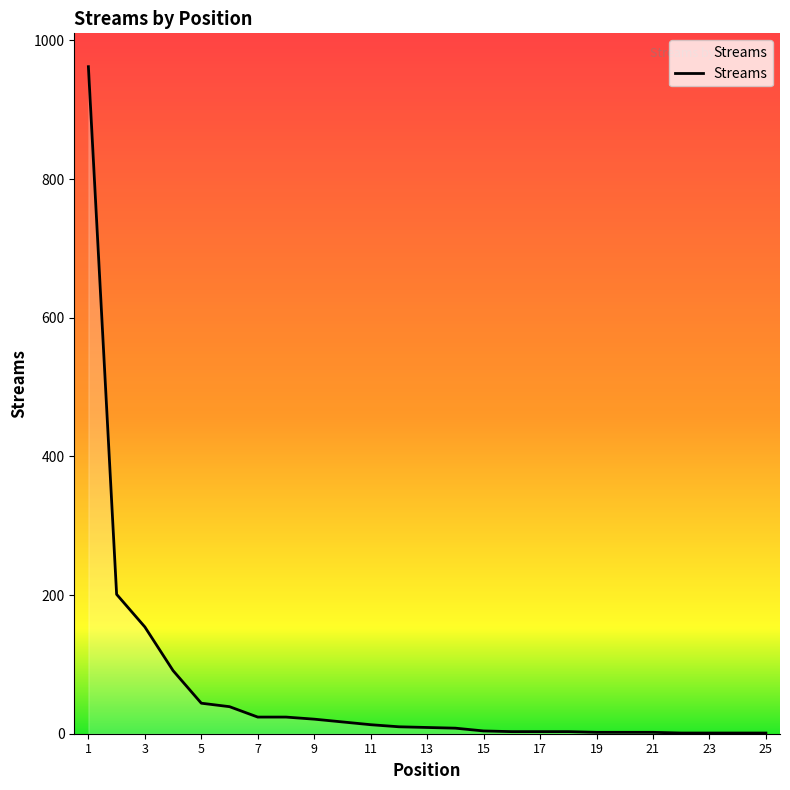

What is the difference between the maximum and minimum values?

961